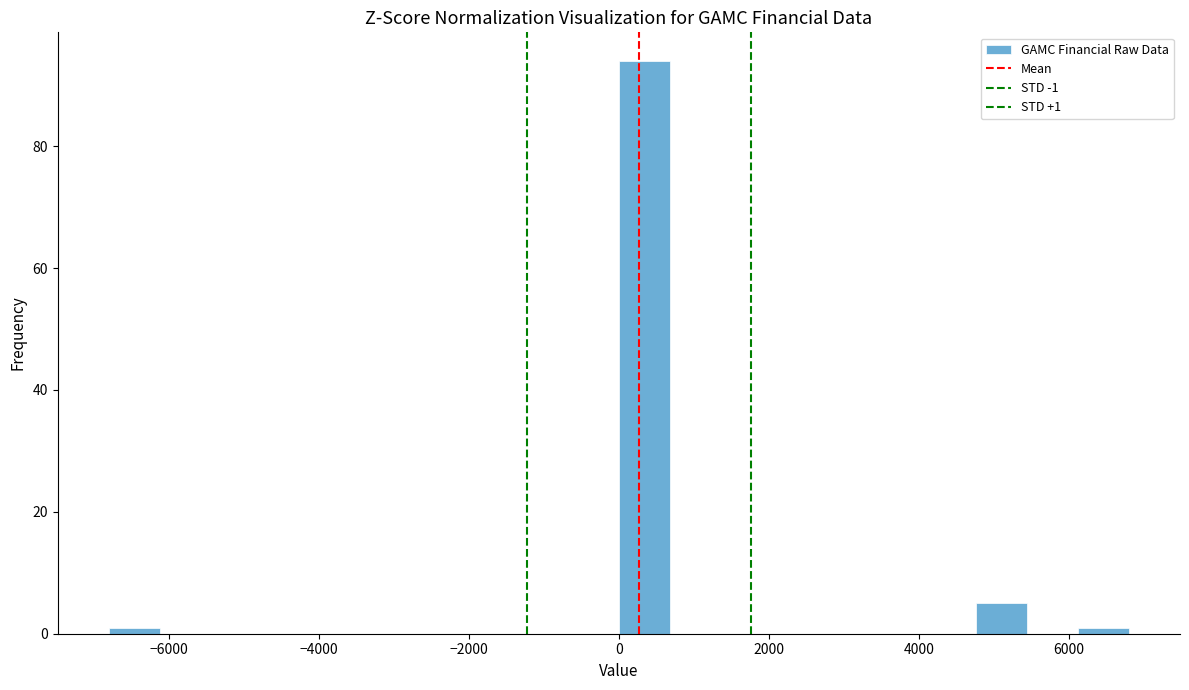

Read against the x-axis, roughly where is the centre of the tallest bar?

400